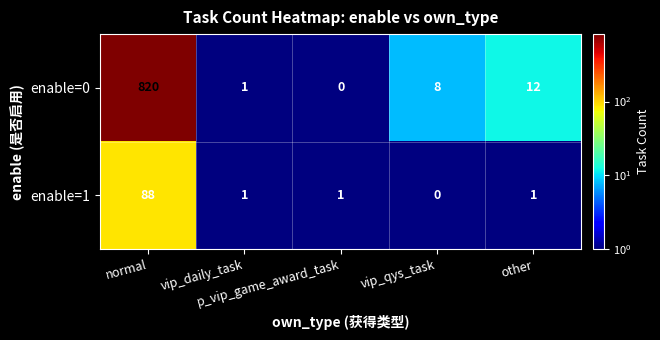

At which category is the sum across all series the highest?

normal